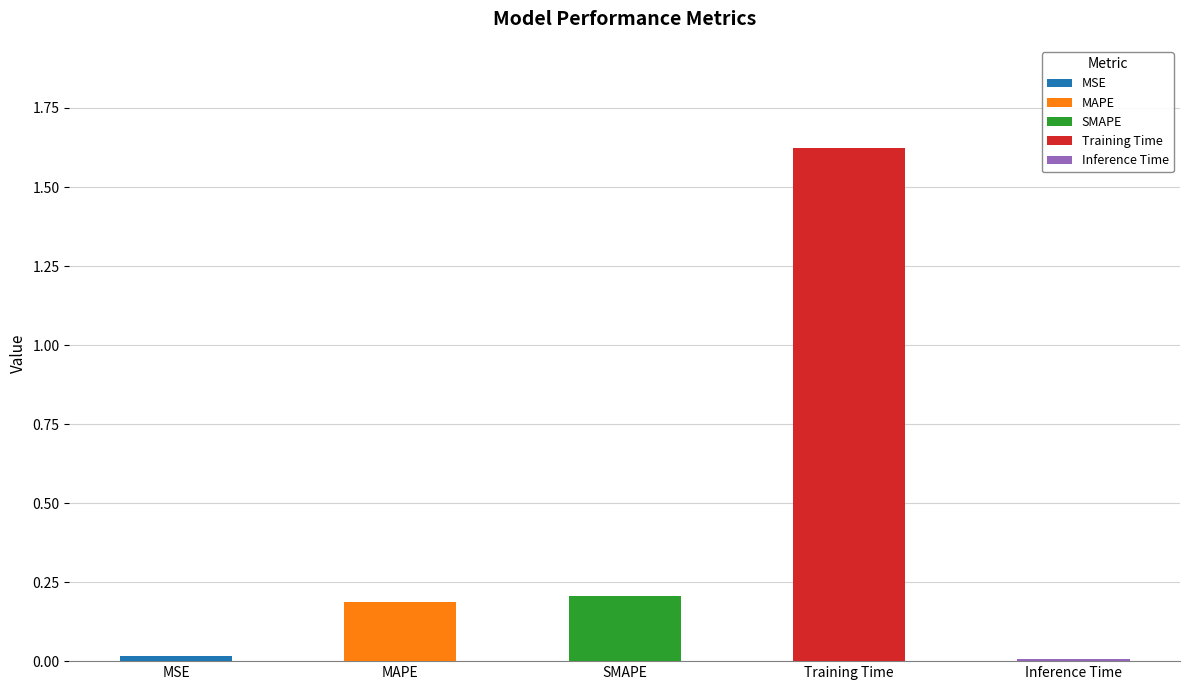

What is the change in value from MSE to MAPE?

+0.2